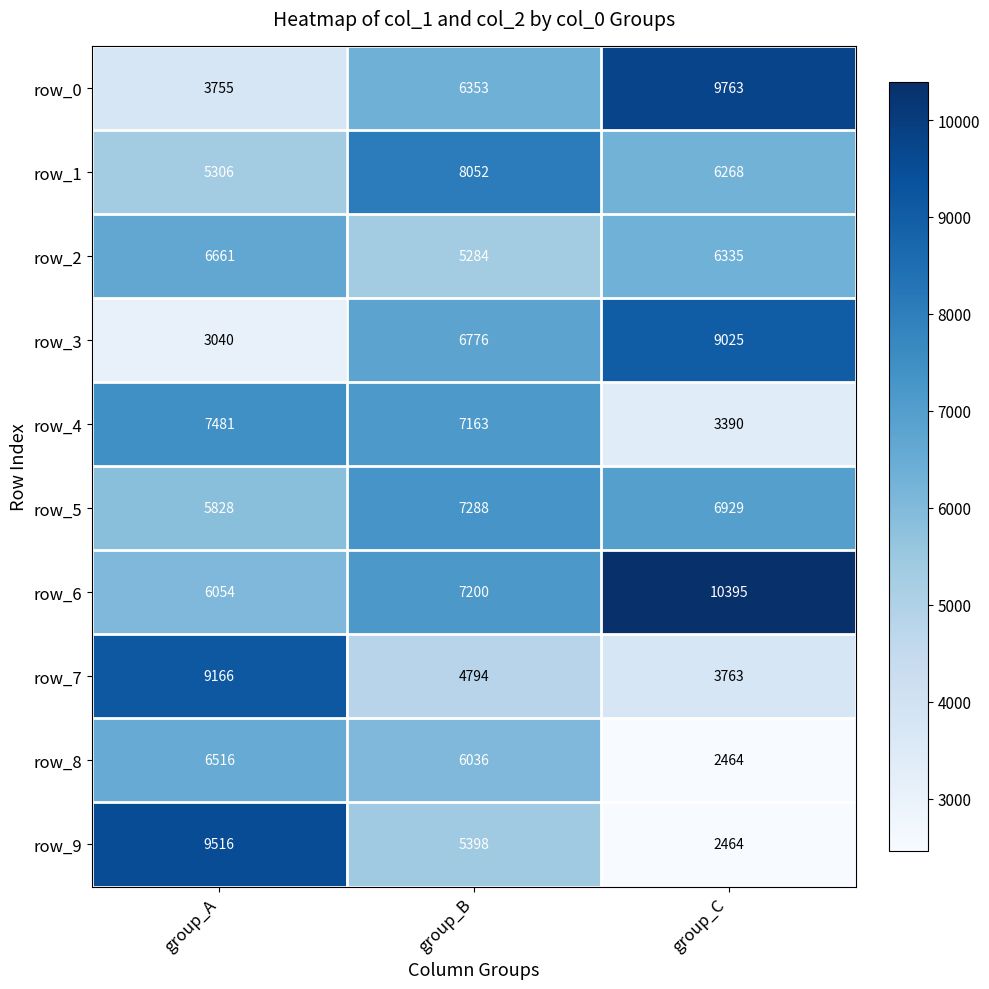

Which series has the widest spread of values?

row_9